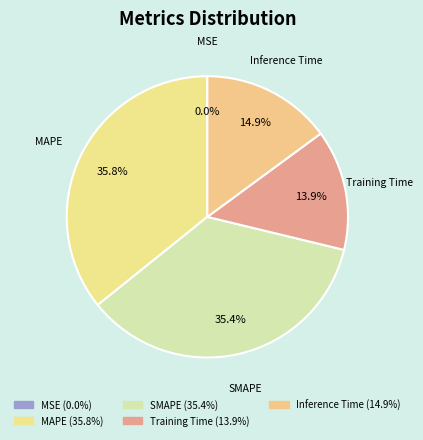

To the nearest percent, what percentage of the pie is Inference Time?

15%